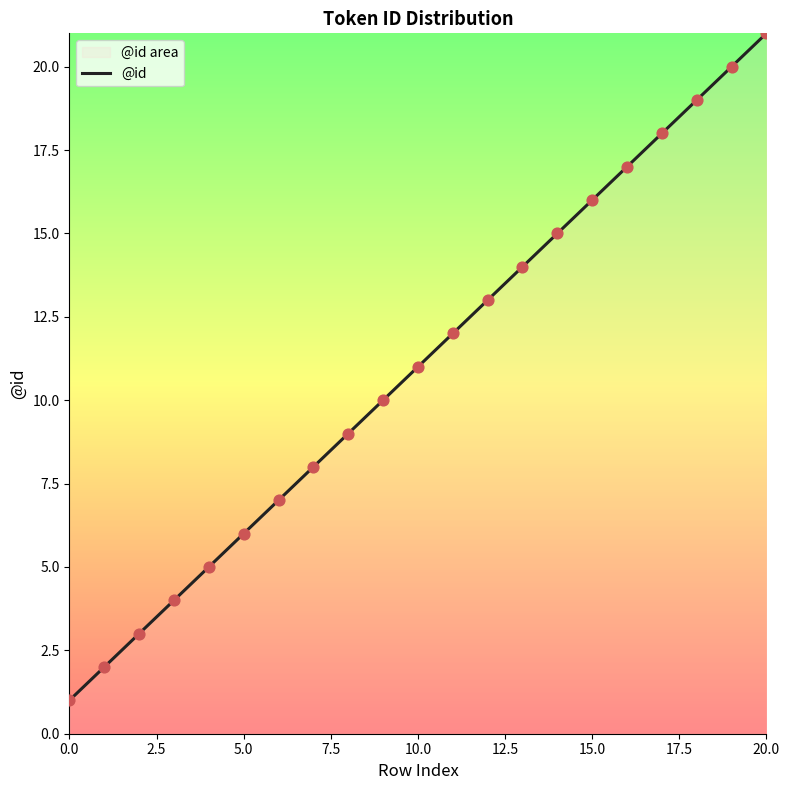

The value at 5.0 is 2. True or false?

False